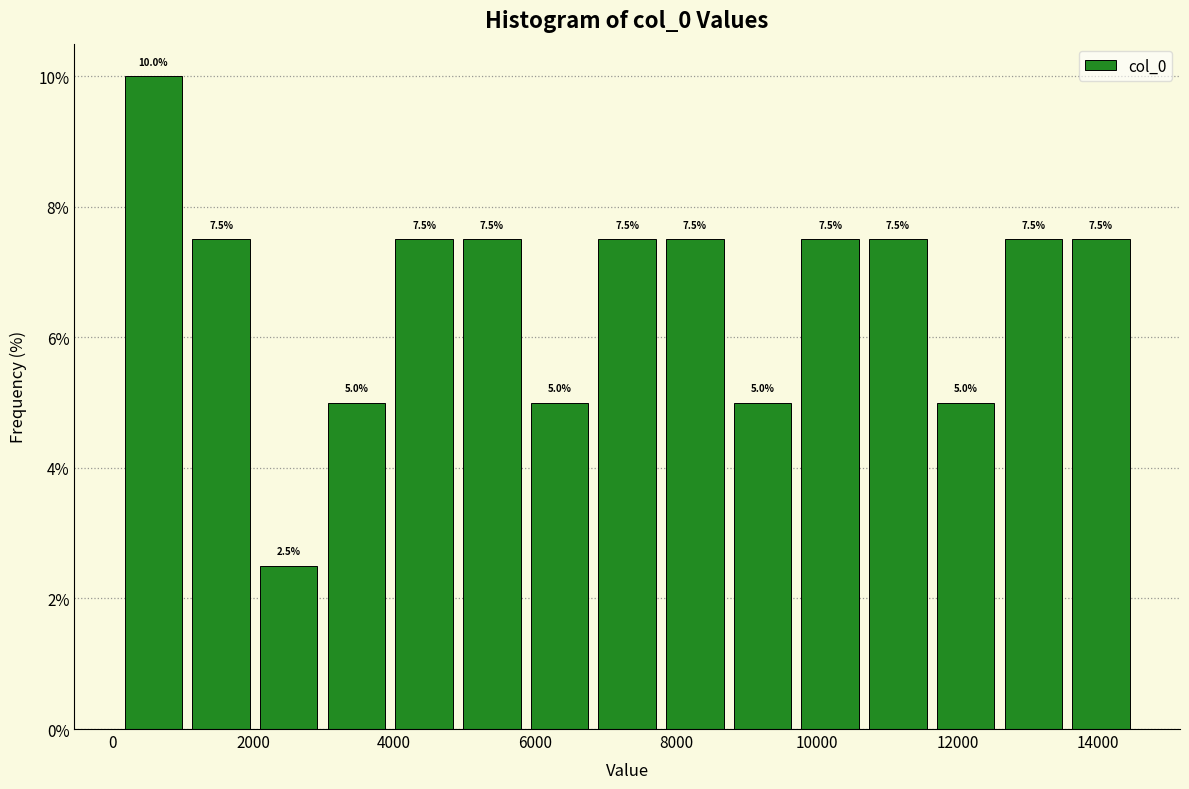

Reading left to right, list every bar in this chart as the range it spans on the x-axis followed by its height. The bar edges are not printed on the chart, so give them approximately, as read against the axis.

0 to 1000: 10.0
1000 to 2000: 7.5
2000 to 3000: 2.5
3000 to 4000: 5.0
4000 to 5000: 7.5
5000 to 5800: 7.5
5800 to 6800: 5.0
6800 to 7800: 7.5
7800 to 8800: 7.5
8800 to 9800: 5.0
9800 to 10600: 7.5
10600 to 11600: 7.5
11600 to 12600: 5.0
12600 to 13600: 7.5
13600 to 14600: 7.5